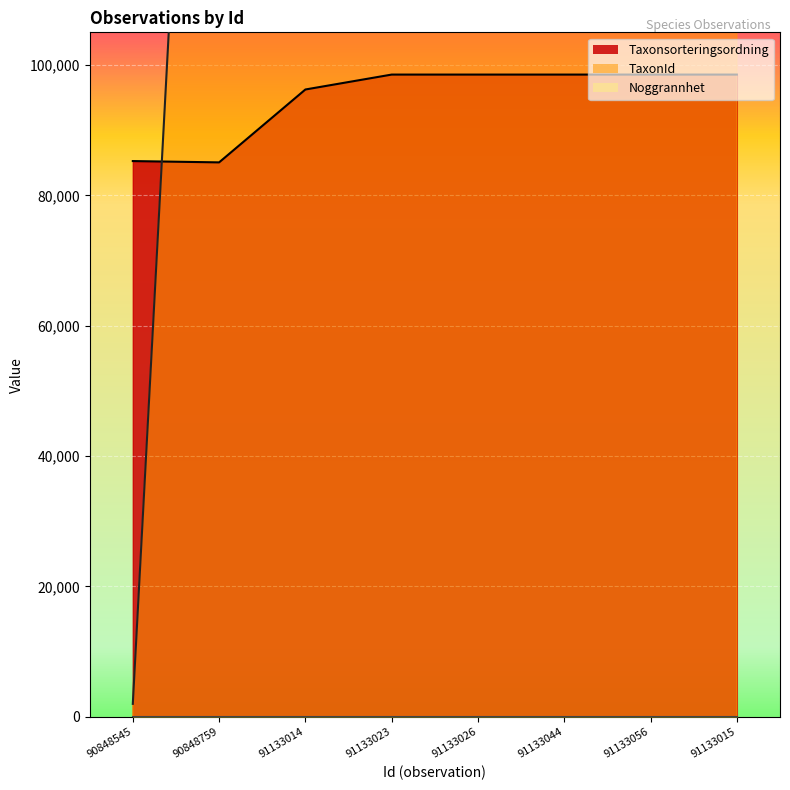

Which series changed the most between 91133023 and 91133044?

Taxonsorteringsordning